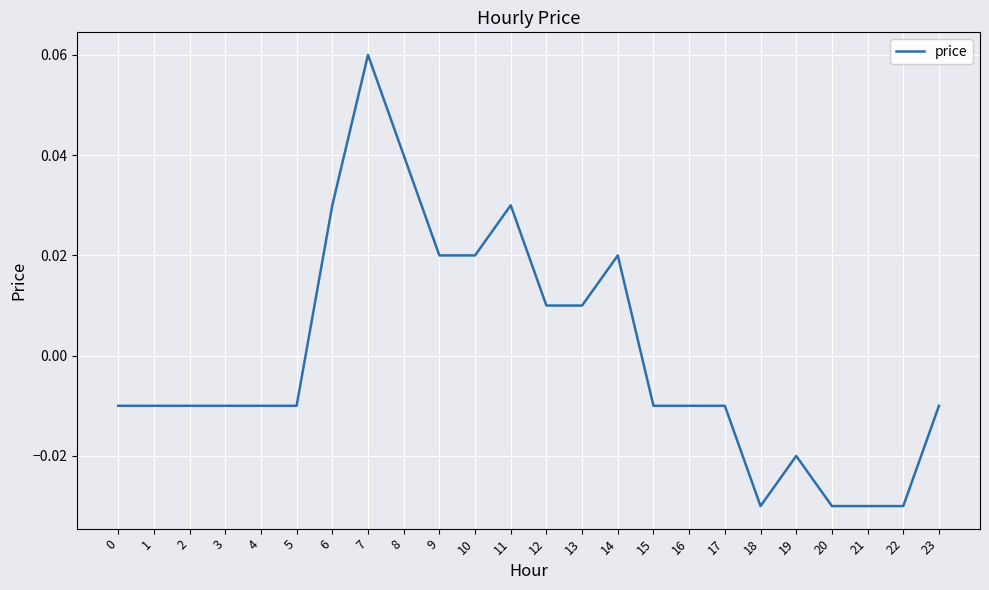

Which category has the highest value across all series?

7